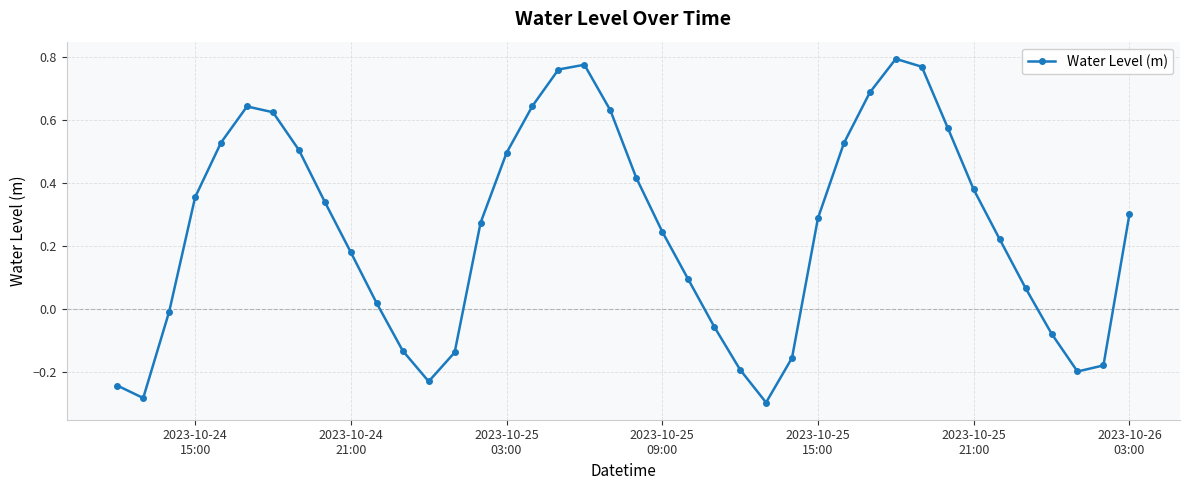

What is the sum of all values?

10.0